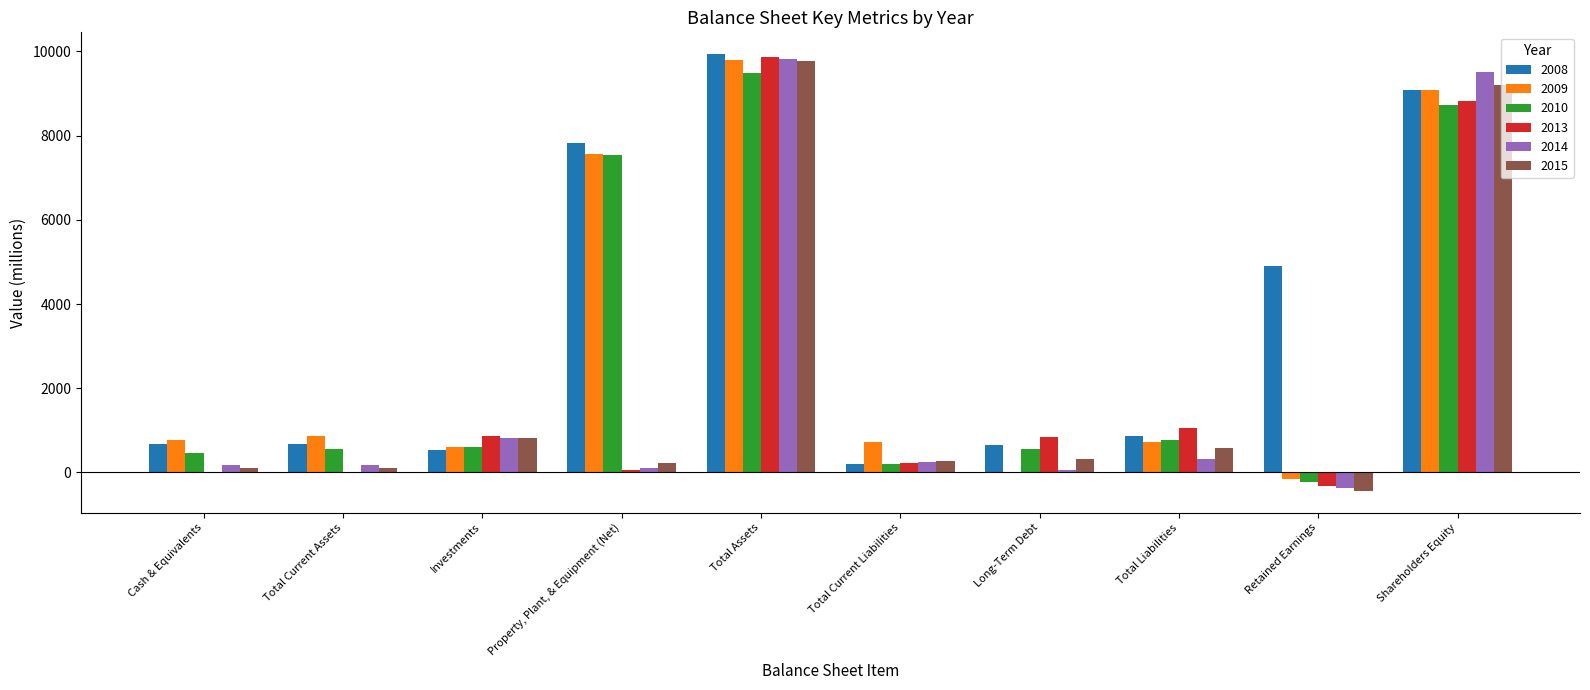

Which series changed the most between Investments and Shareholders Equity?

2014